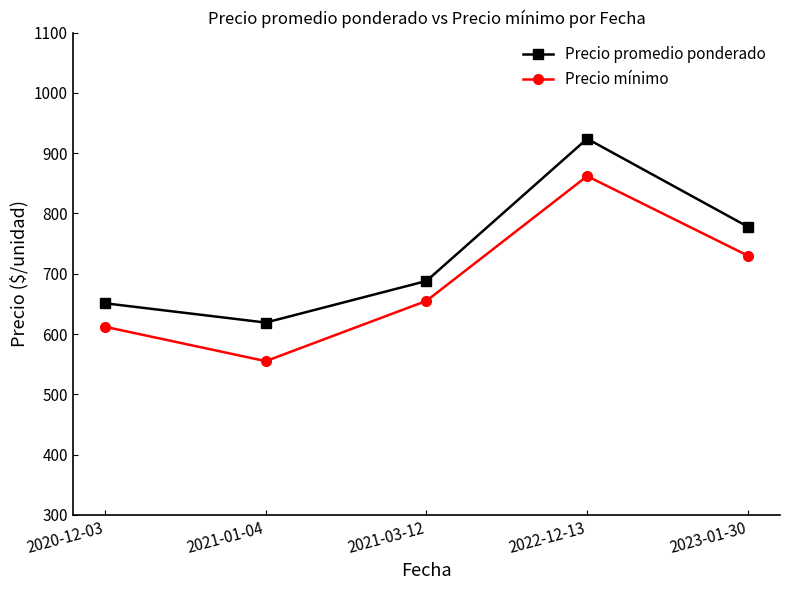

How many data points in Precio promedio ponderado are less than 688?

2